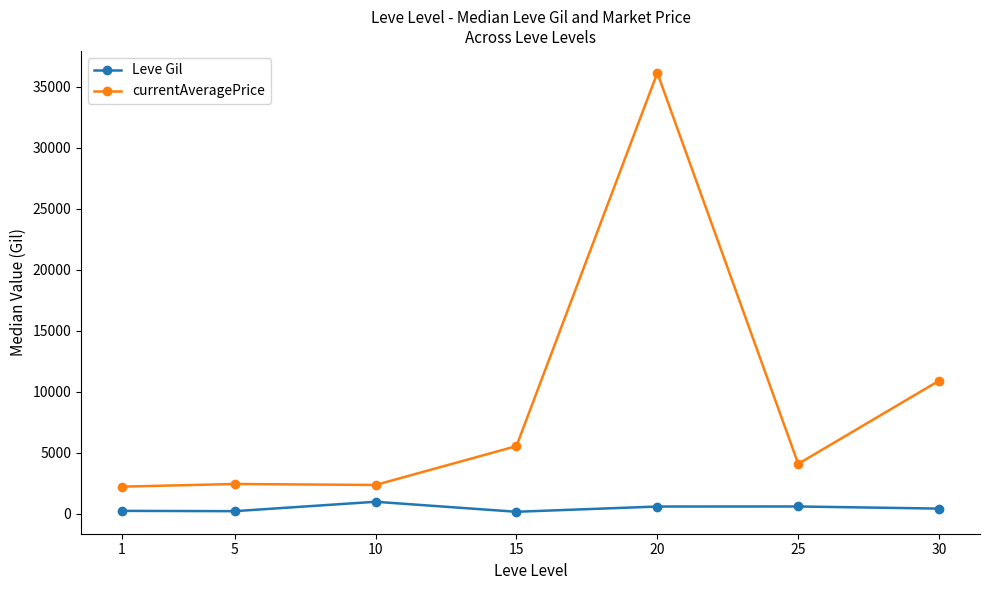

True or false: Leve Gil has more than 2 interior local peaks.

False